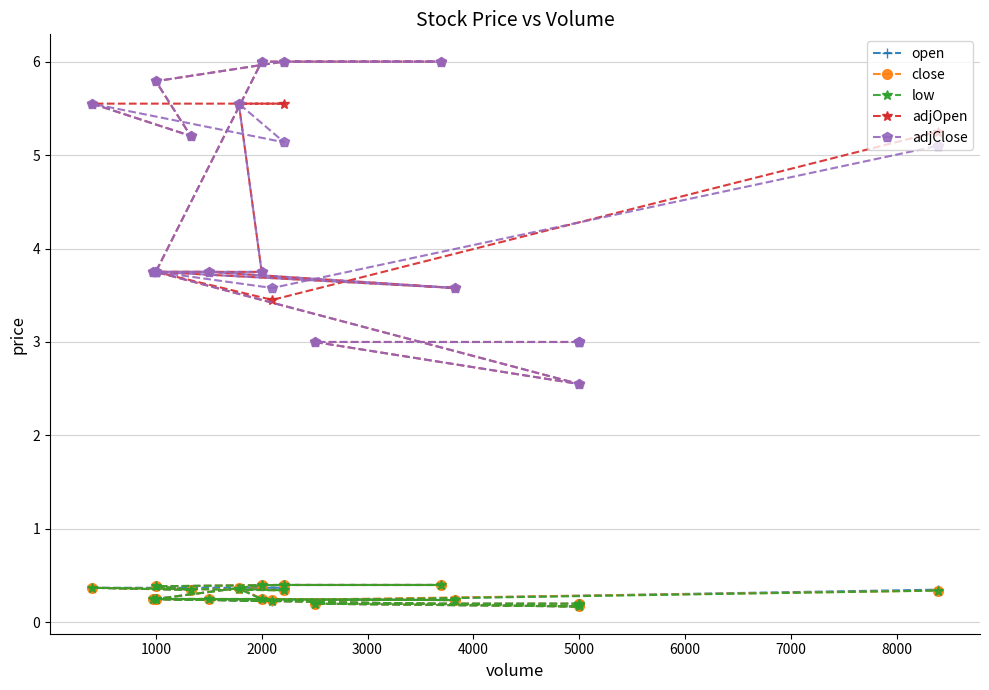

The value of close at 2000 is 0.2. True or false?

True